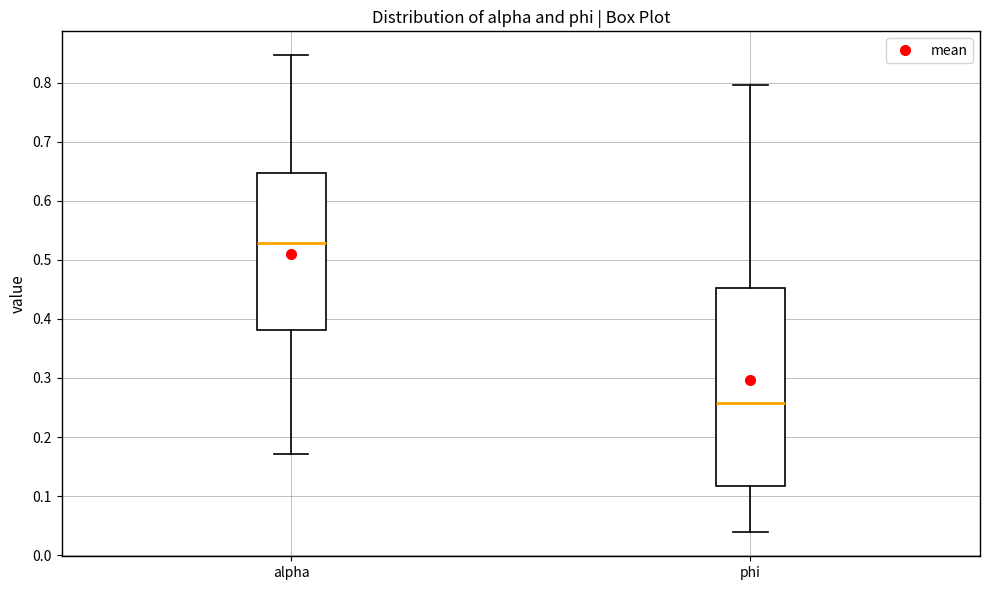

Which box's median line is the lowest?

phi